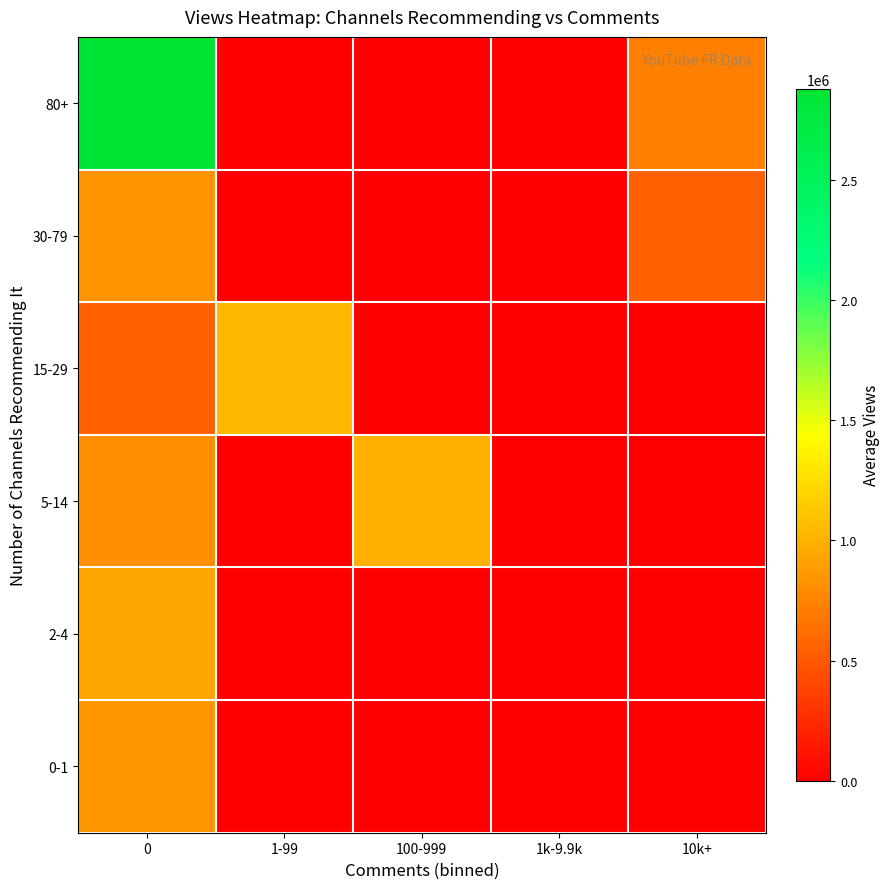

How many series are shown in this chart?

6